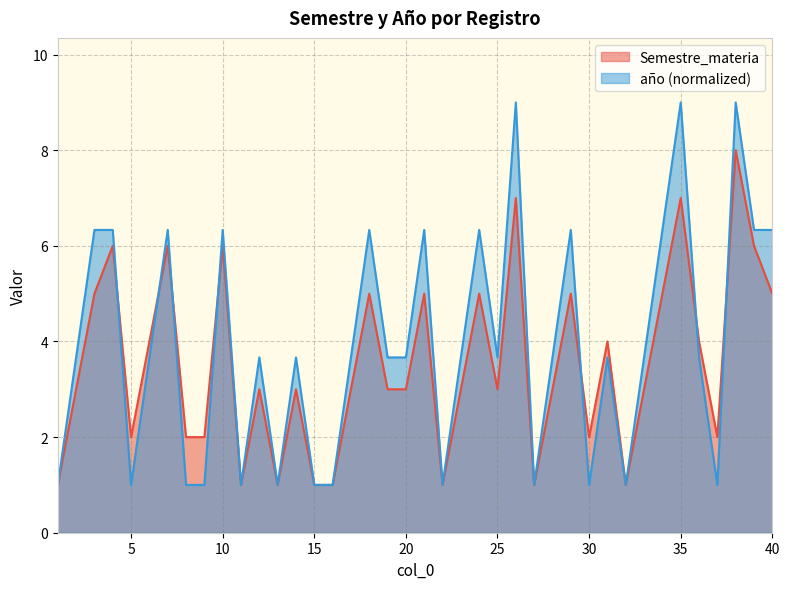

How many data points in año are less than 3?

13